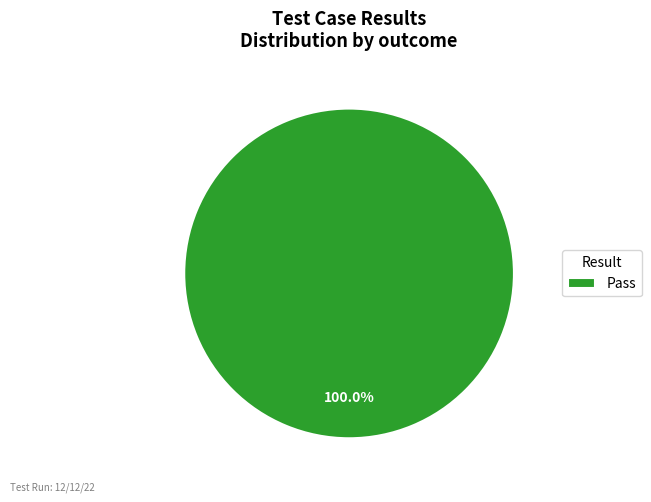

Count the number of slices in the pie.

1